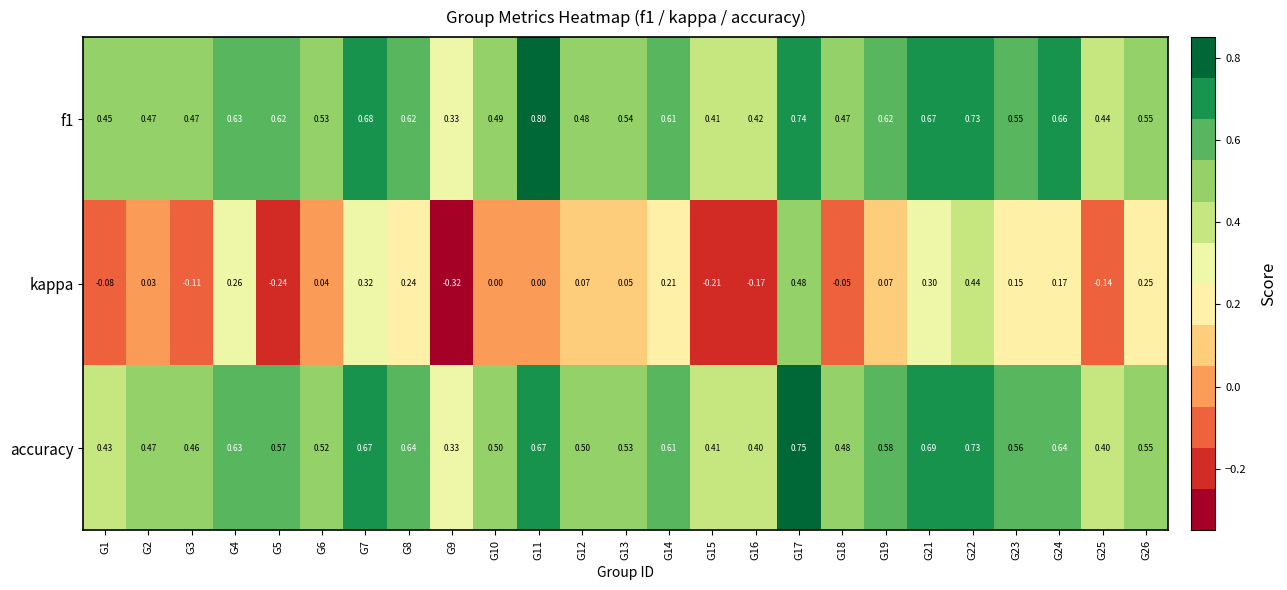

Which series has the widest spread of values?

kappa